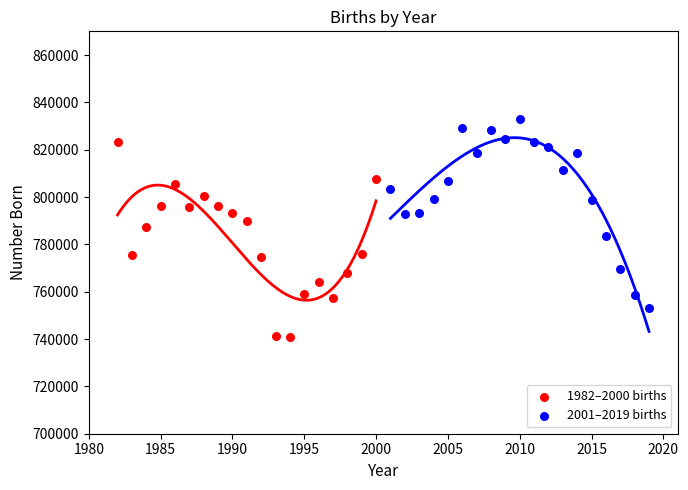

Which series contains the lowest Y value?

1982–2000 births